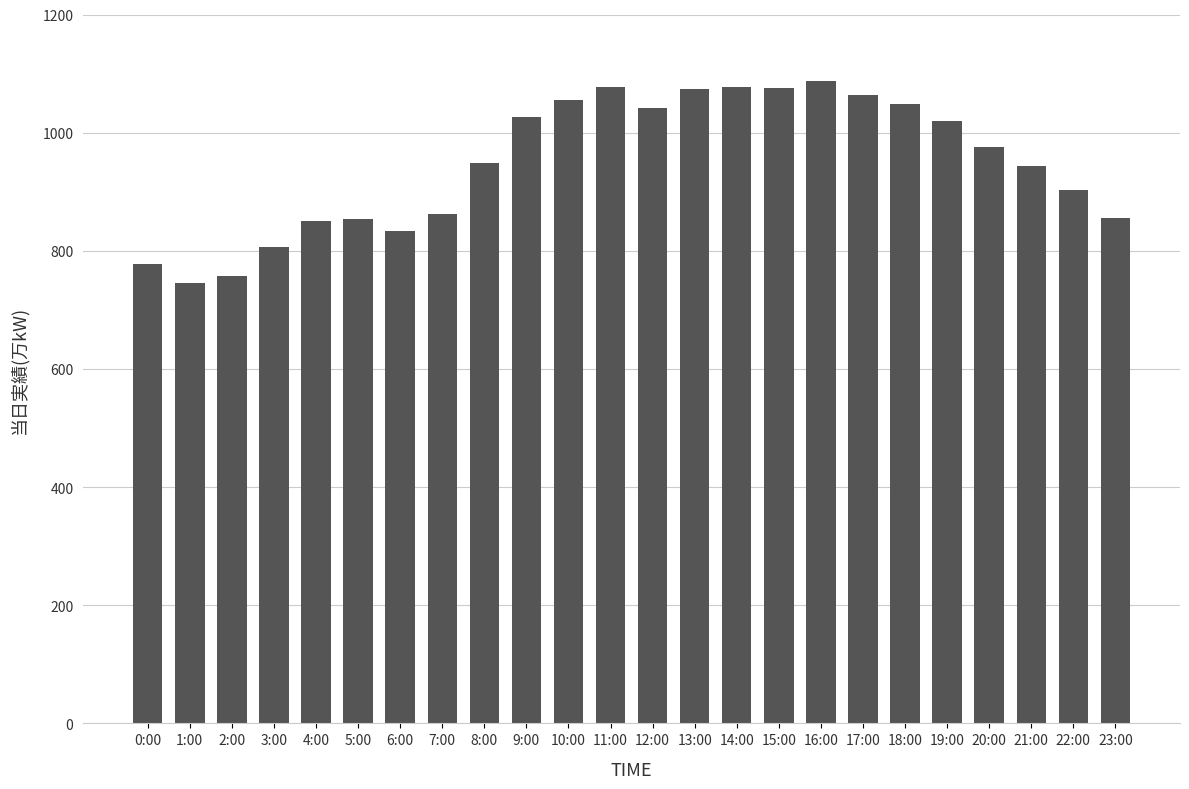

What is the difference between the second highest and minimum values?

332